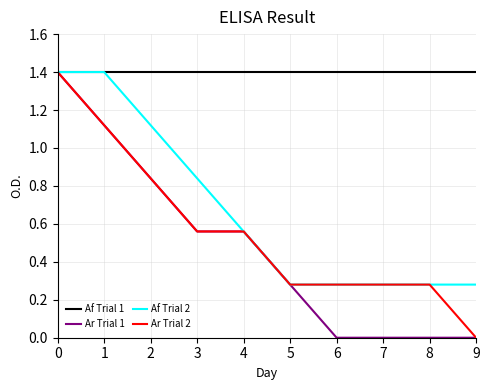

Which series has the largest total across all categories?

Af Trial 1